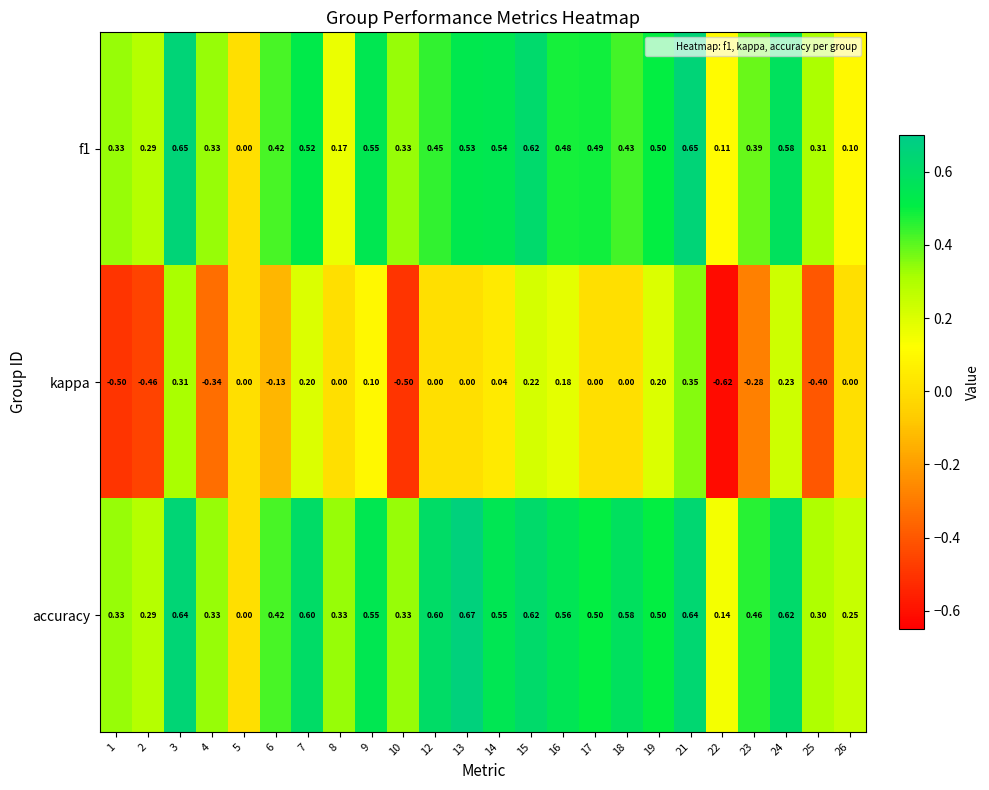

How many categories are shown in the chart?

24